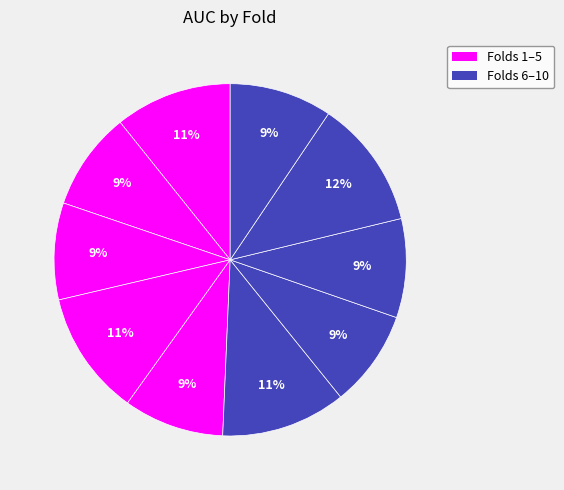

Count the number of slices in the pie.

10